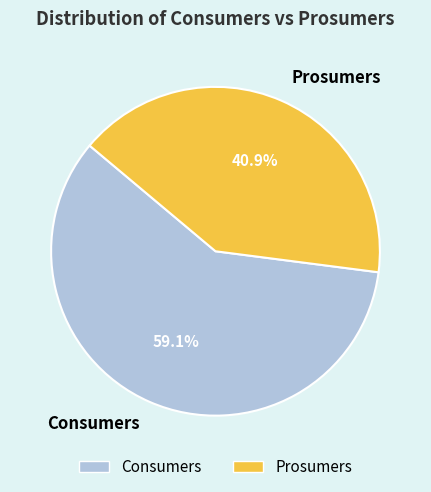

Combined, what portion of the pie is Prosumers and Consumers?

100.0%